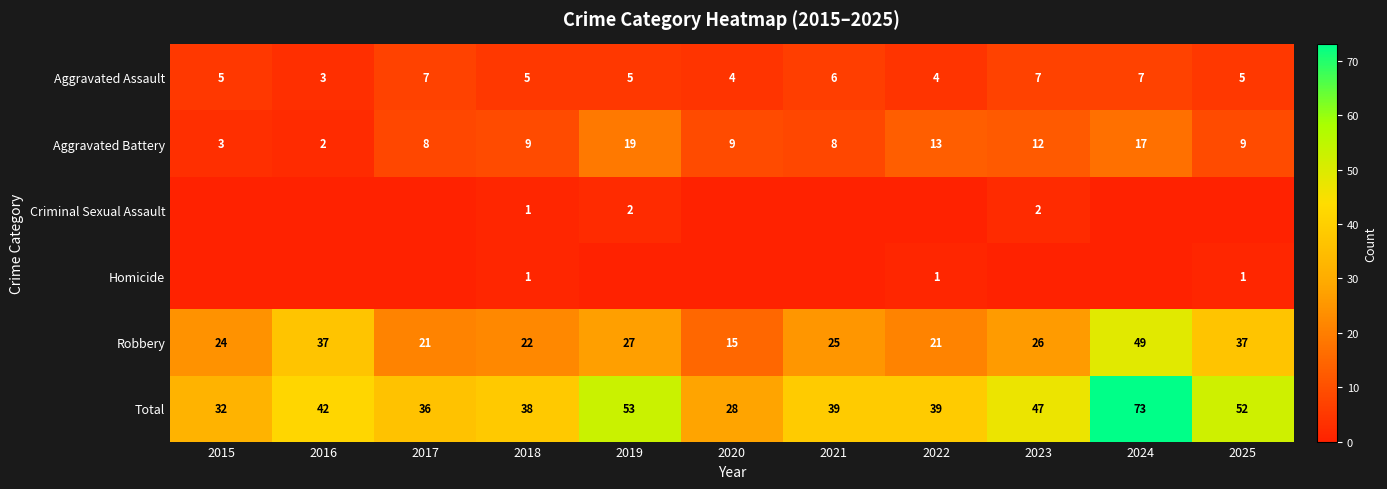

True or false: Robbery has a value of 22 at 2018.

True